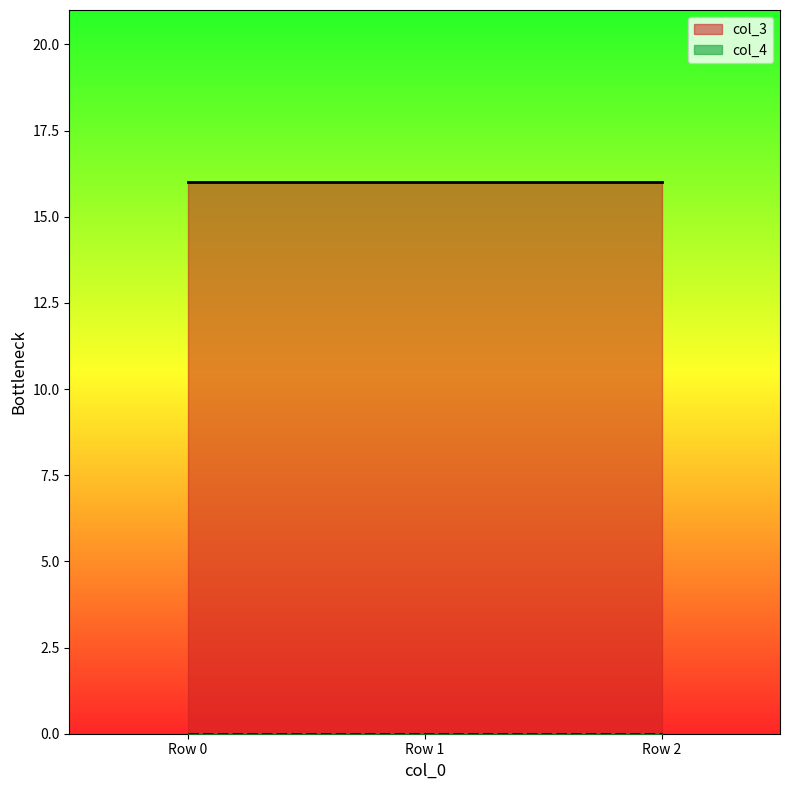

The col_4 series shows 0 at Row 0. True or false?

True